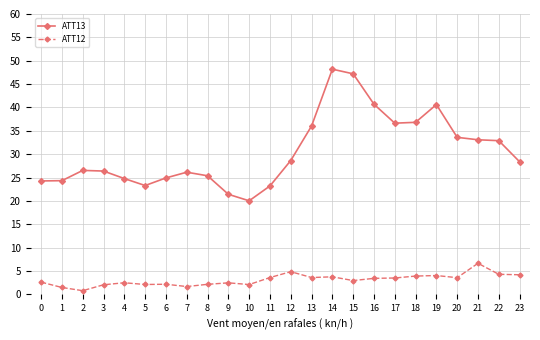

List the series in order of their peak value, highest first.

ATT13, ATT12